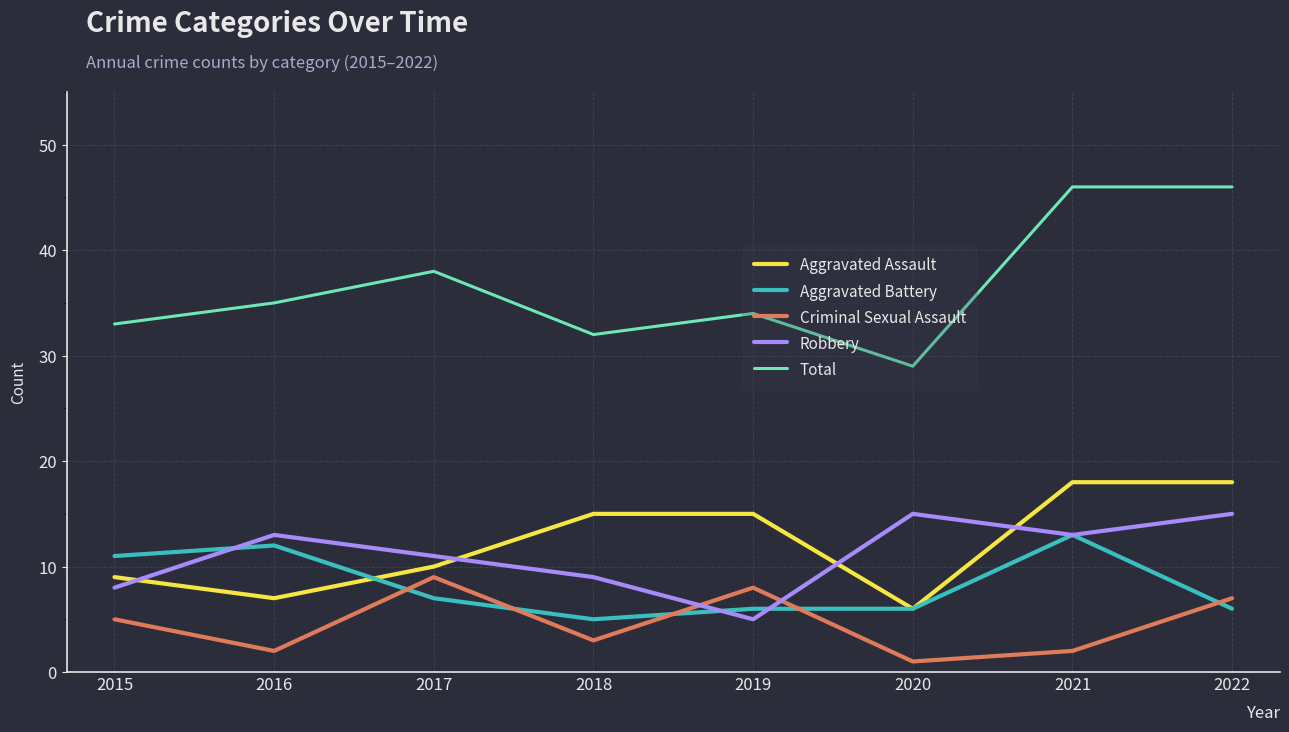

True or false: Aggravated Assault and Total intersect in this chart.

False